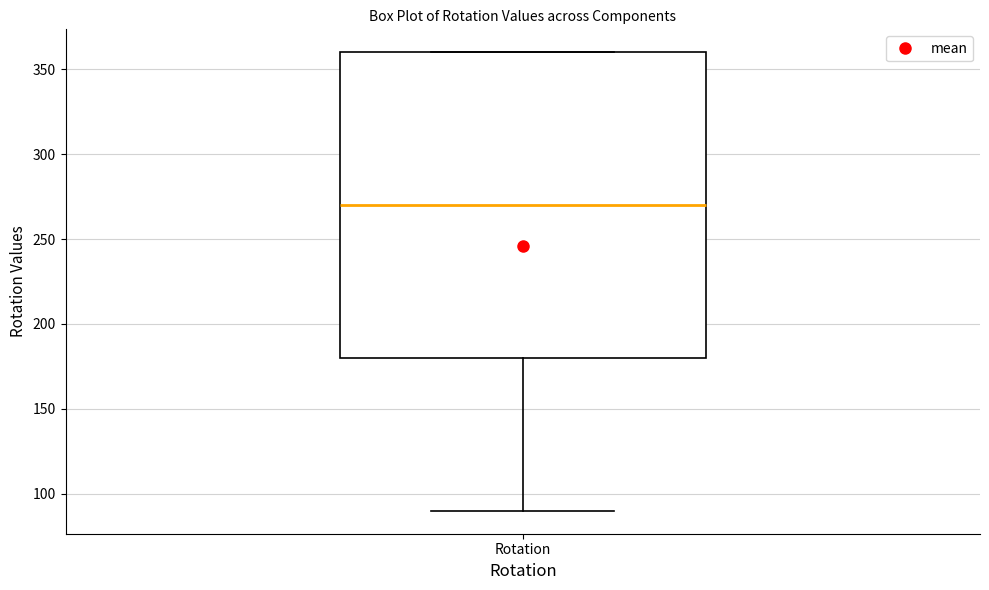

Where is the upper edge of the box for Rotation on the y-axis? The values are not printed on the chart, so give them approximately, as read against the axis.

360